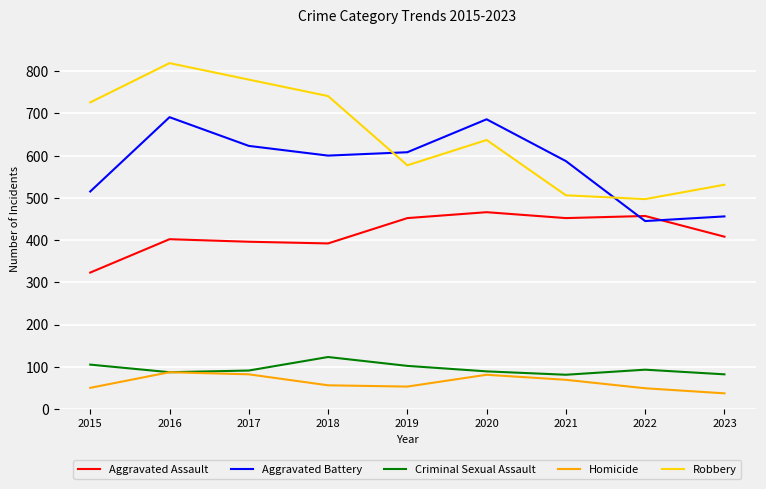

True or false: Aggravated Assault and Aggravated Battery cross at least once.

True